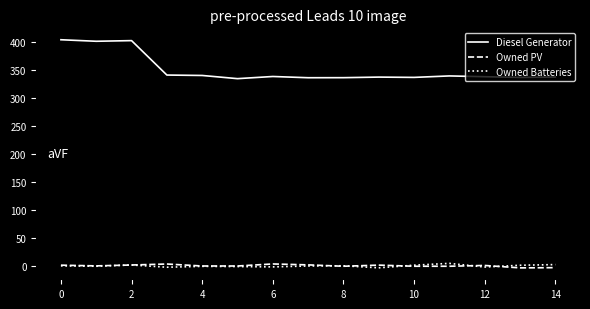

Rank the series by their maximum value, from highest to lowest.

Diesel Generator, Owned Batteries, Owned PV